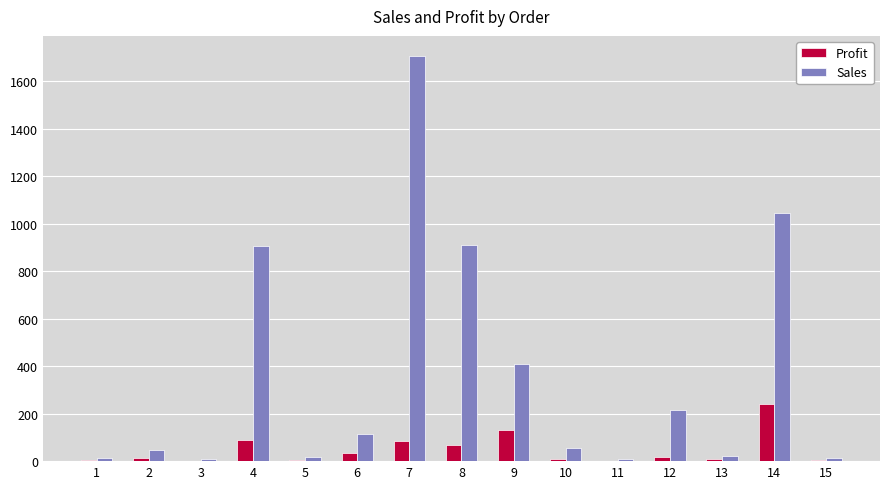

Which series changed the most between 3 and 12?

Sales